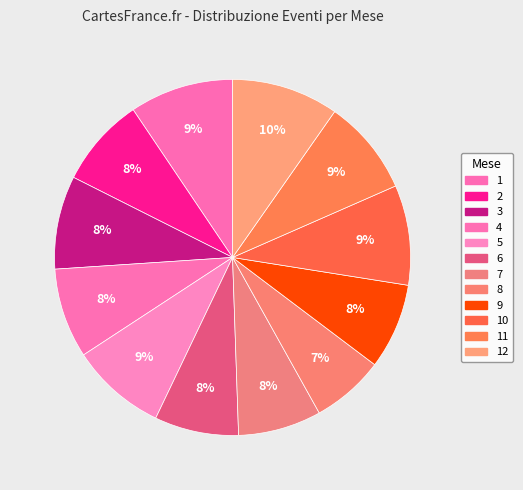

True or false: 4 accounts for 8% of the total.

True